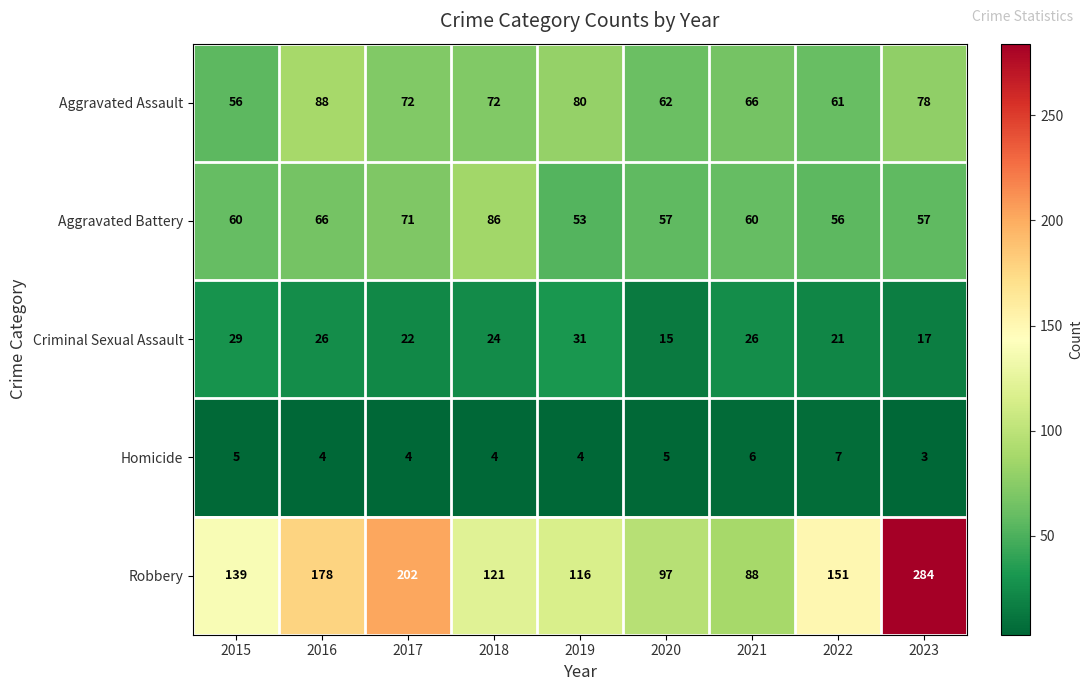

What is the sum of the Homicide values at 2021 and 2020?

11